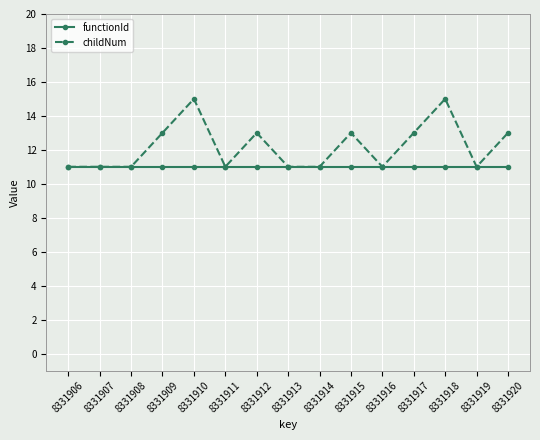

List the series in order of their peak value, highest first.

childNum, functionId